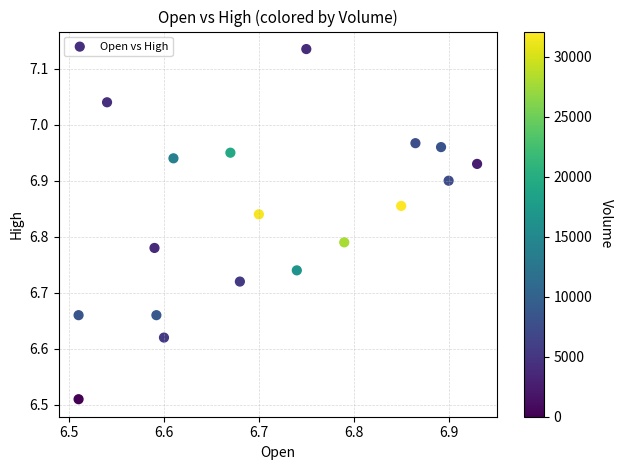

What is the range of Y values (max minus min)?

0.6